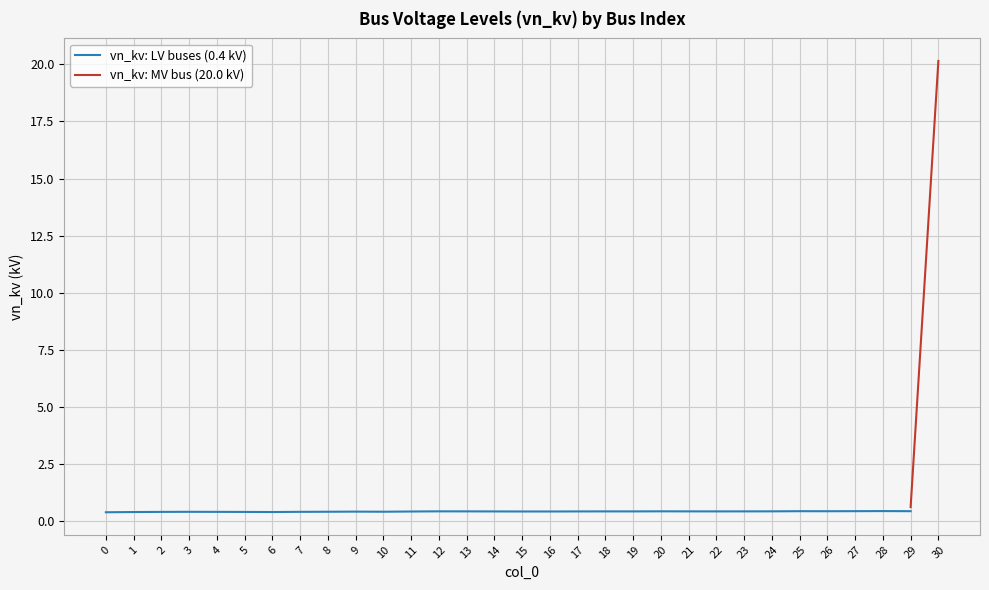

Rank the categories by value from lowest to highest.

0, 1, 2, 3, 4, 5, 6, 7, 8, 9, 10, 11, 12, 13, 14, 15, 16, 17, 18, 19, 20, 21, 22, 23, 24, 25, 26, 27, 28, 29, 30